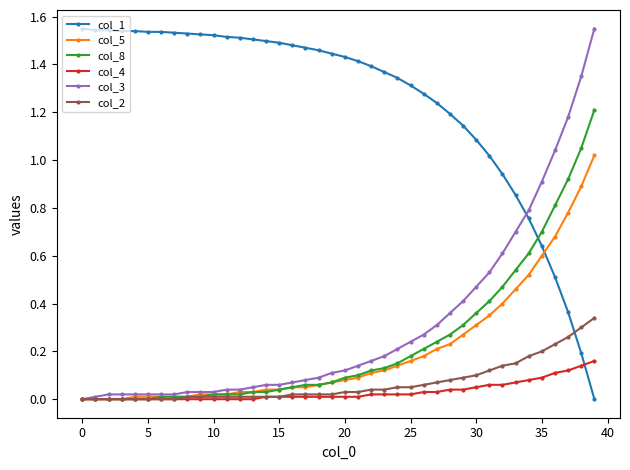

How many distinct data groups are displayed?

6